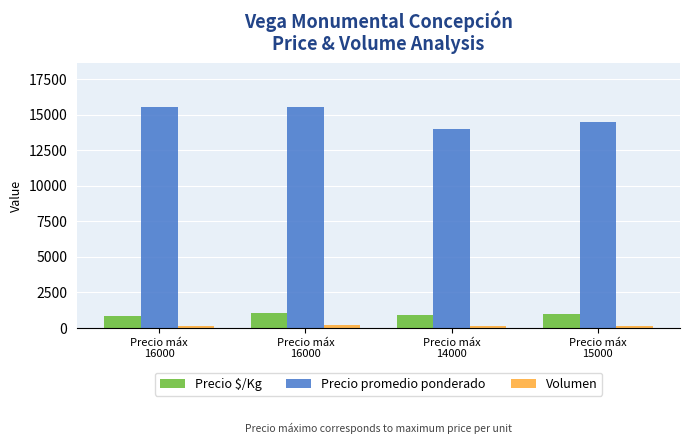

How many data points in Precio promedio ponderado are less than 15500?

2